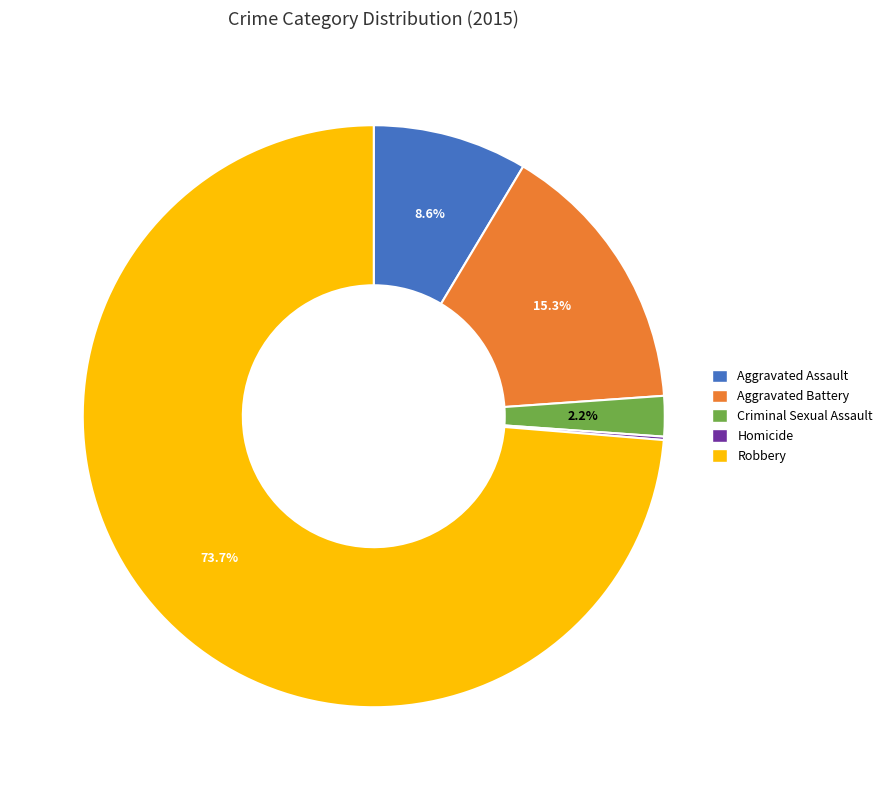

True or false: Aggravated Battery accounts for 15% of the total.

True